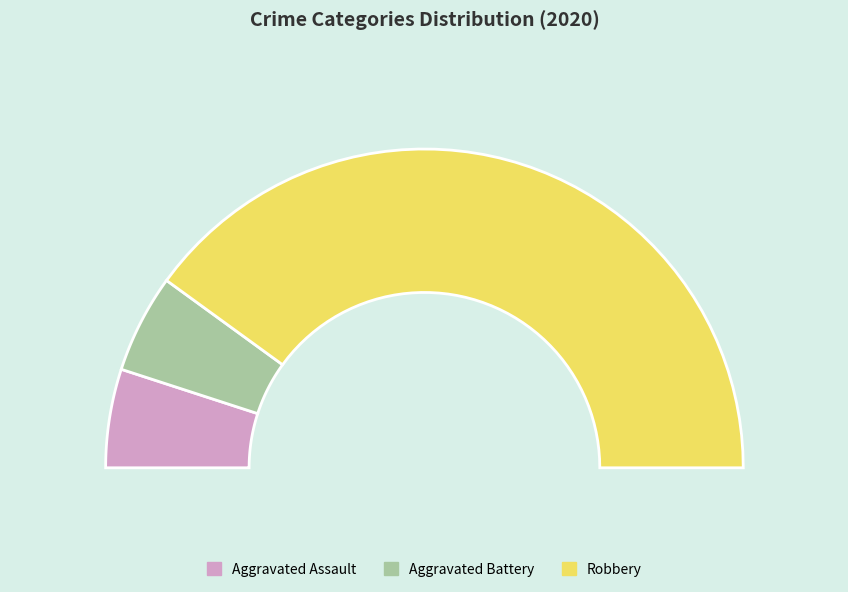

True or false: Robbery accounts for 80% of the total.

True